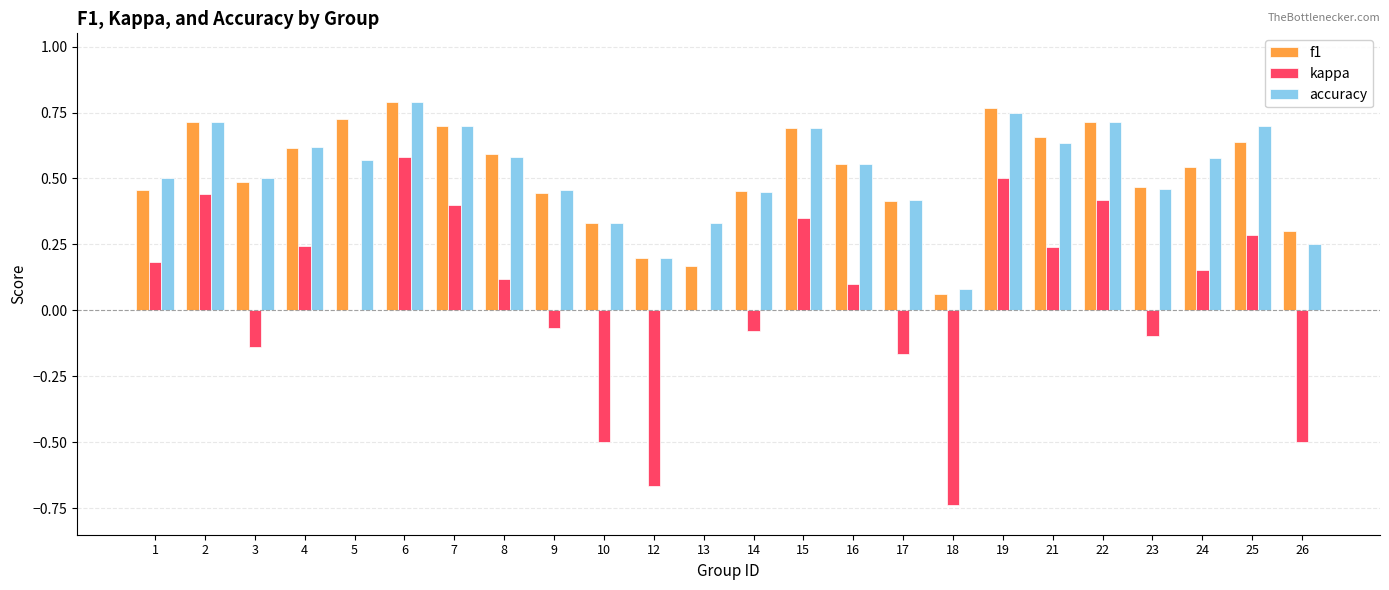

What is the sum of all kappa values?

1.1